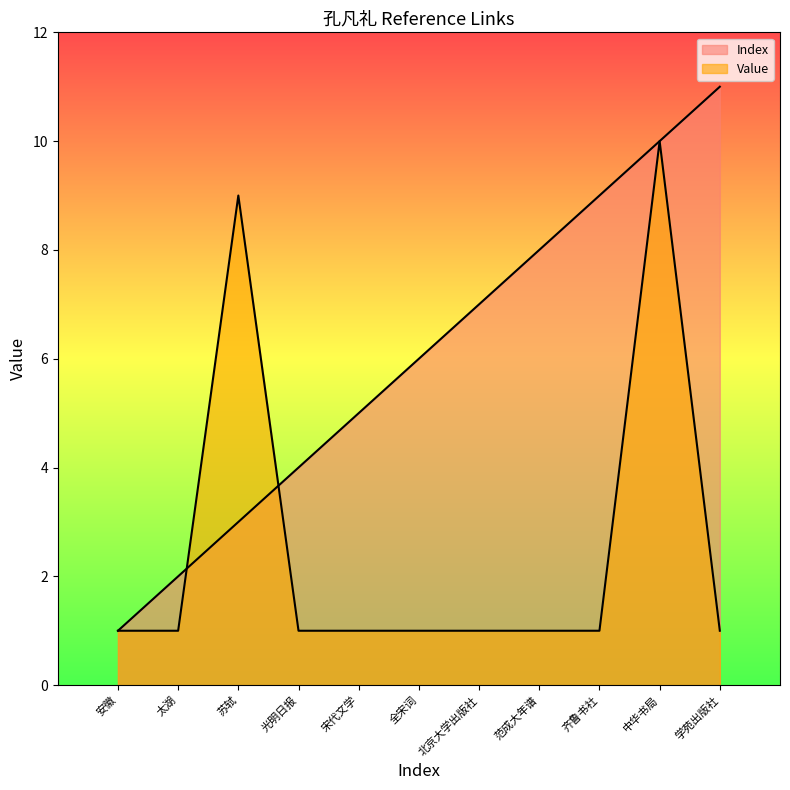

List the labels in order of Index value, largest first.

学苑出版社, 中华书局, 齐鲁书社, 范成大年谱, 北京大学出版社, 全宋词, 宋代文学, 光明日报, 苏轼, 太湖, 安徽